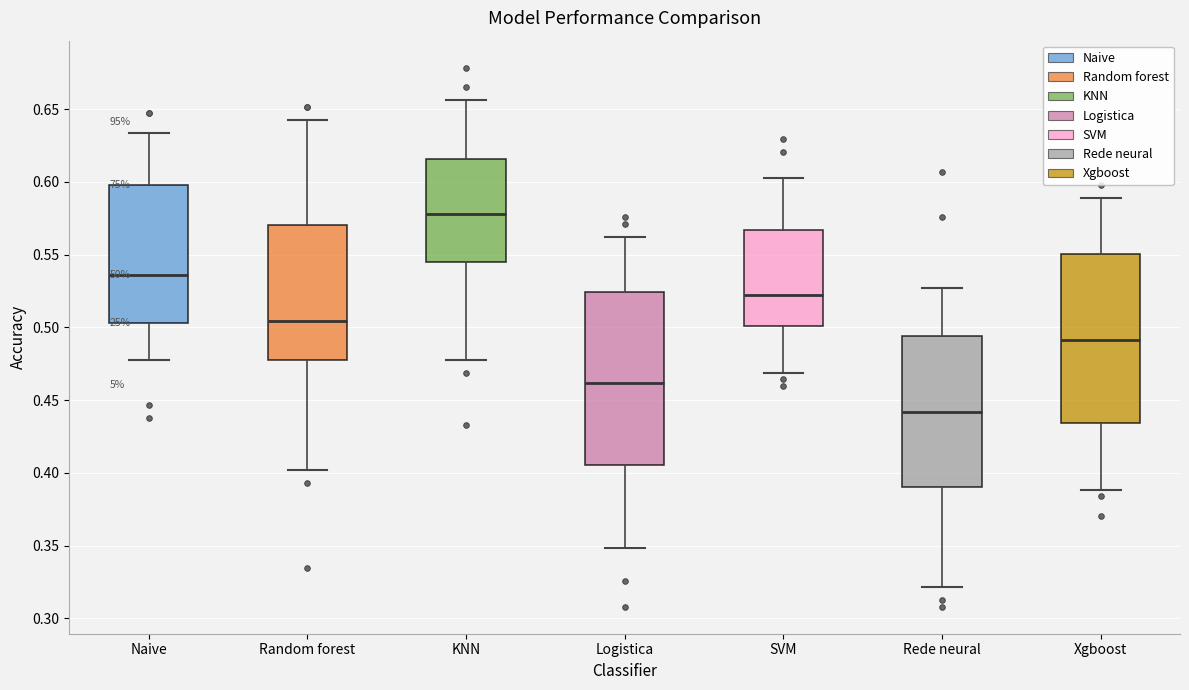

Where is the lower edge of the box for Logistica on the y-axis? The values are not printed on the chart, so give them approximately, as read against the axis.

0.405